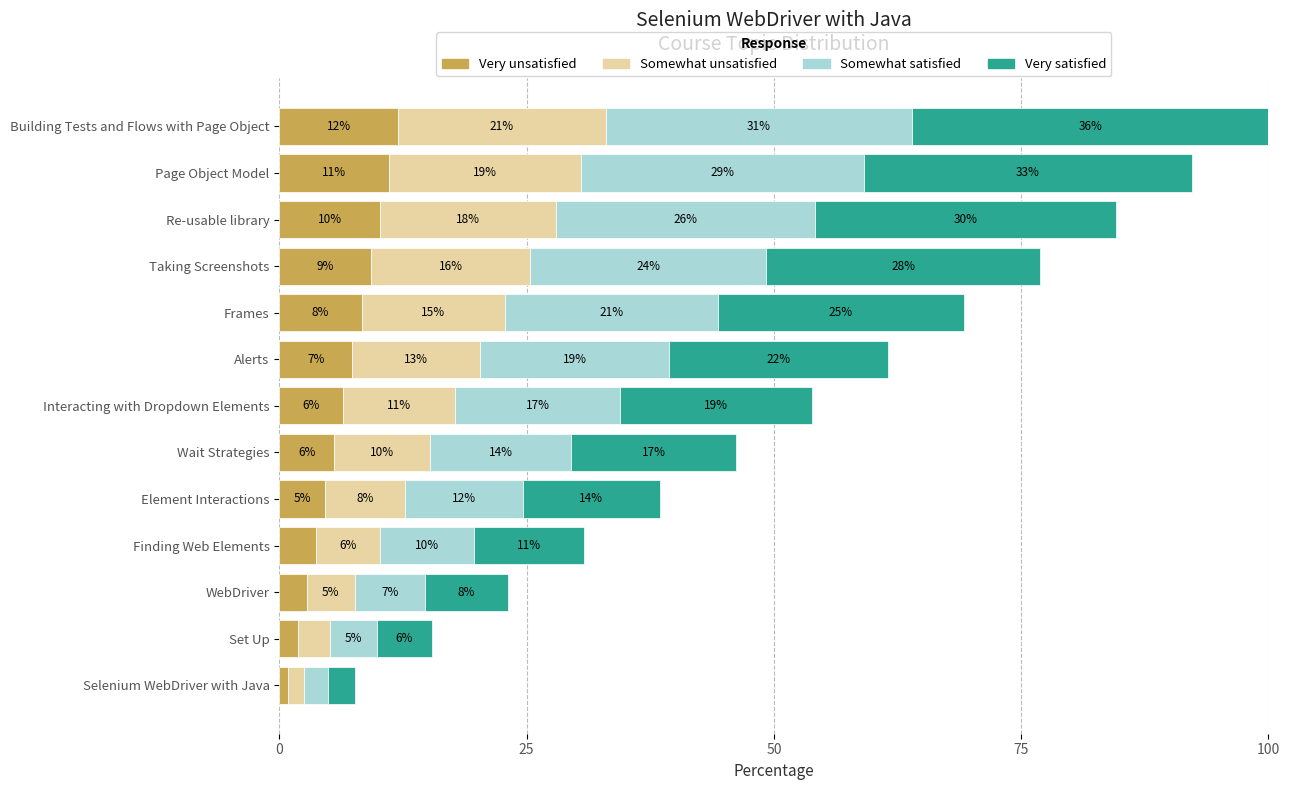

Rank the series by their maximum value, from lowest to highest.

Very unsatisfied, Somewhat unsatisfied, Somewhat satisfied, Very satisfied